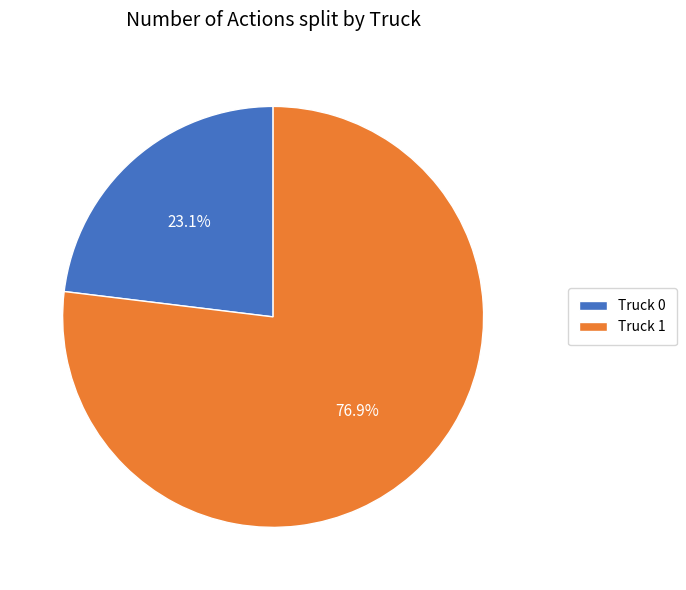

The Truck 1 slice represents 77% of the pie. True or false?

True